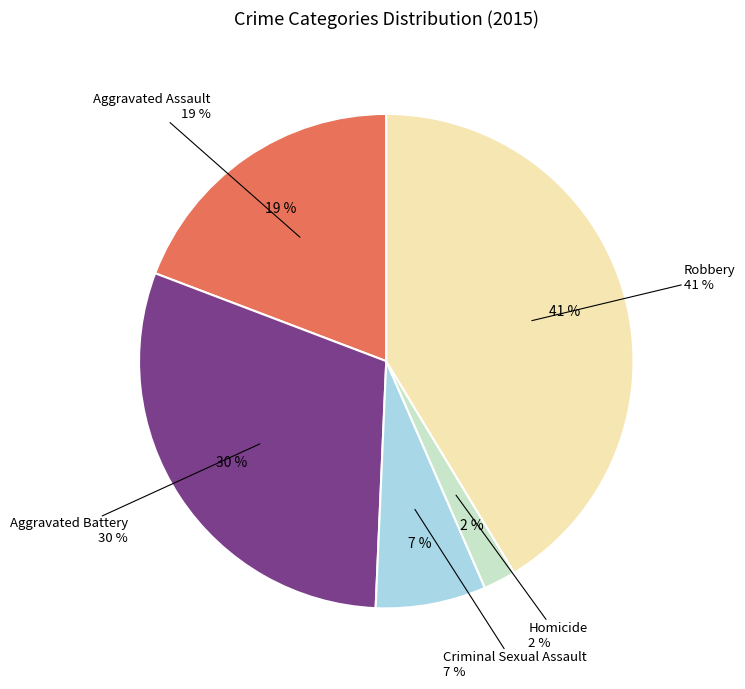

What is the smallest slice in the pie chart?

Homicide